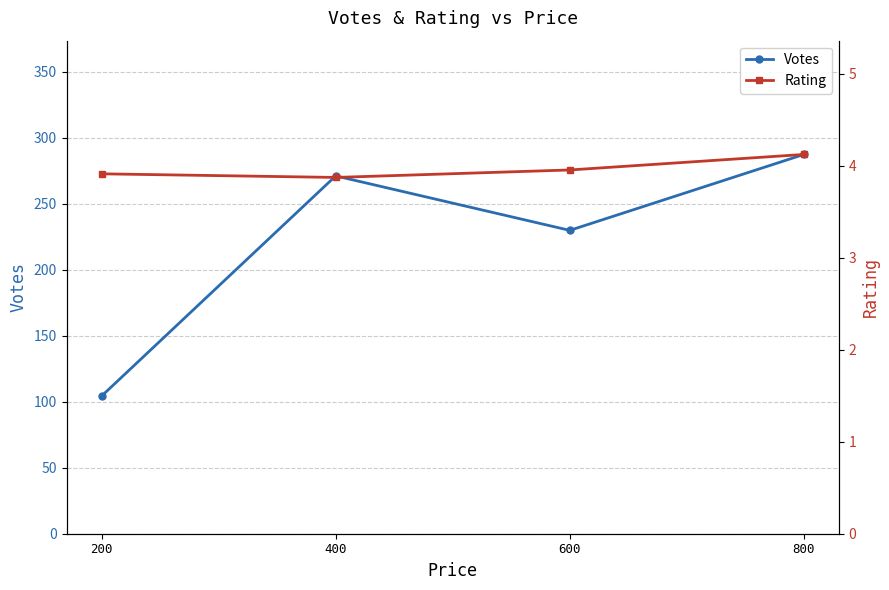

True or false: Rating and Votes cross at least once.

False